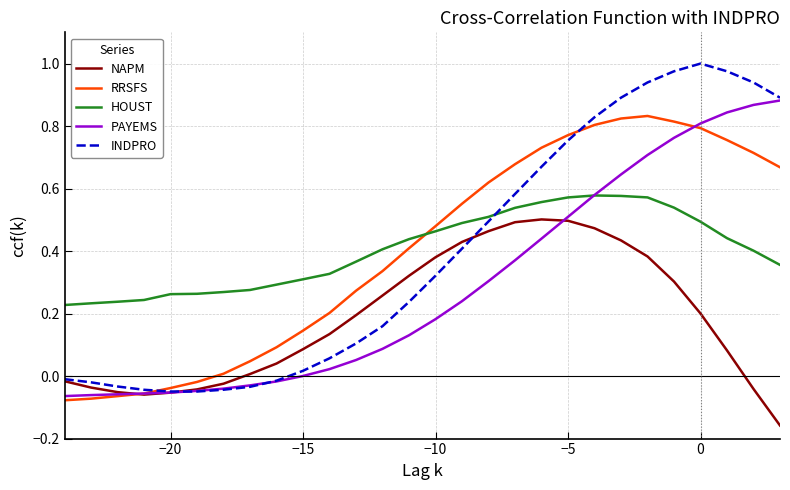

True or false: HOUST and NAPM intersect in this chart.

False